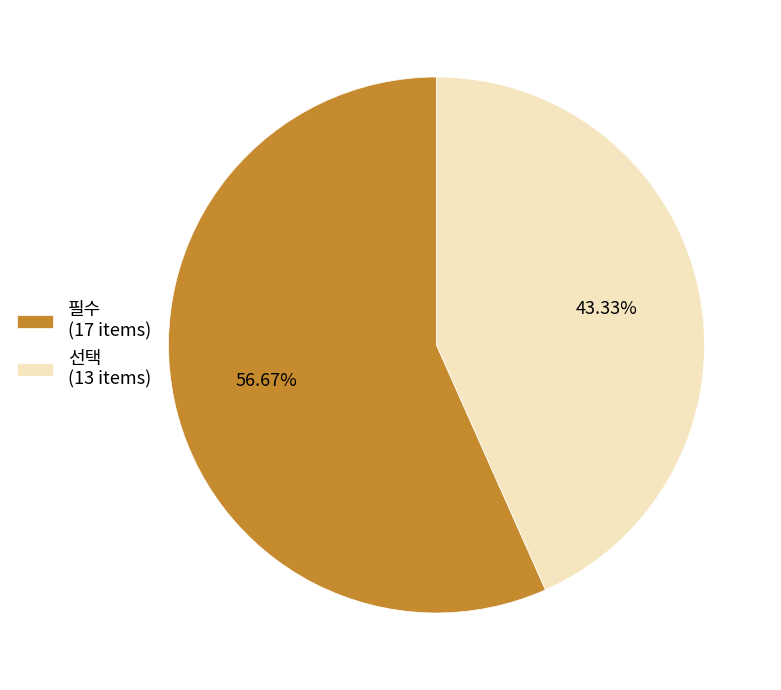

To the nearest percent, what percentage of the pie is 선택?

43%